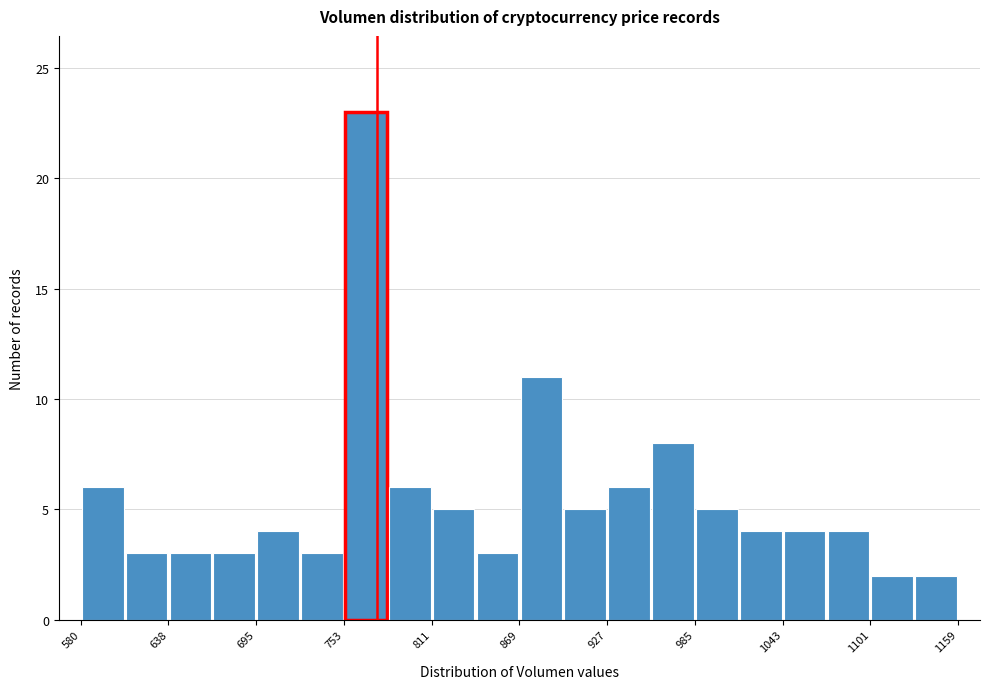

Read against the x-axis, roughly where is the centre of the tallest bar?

770